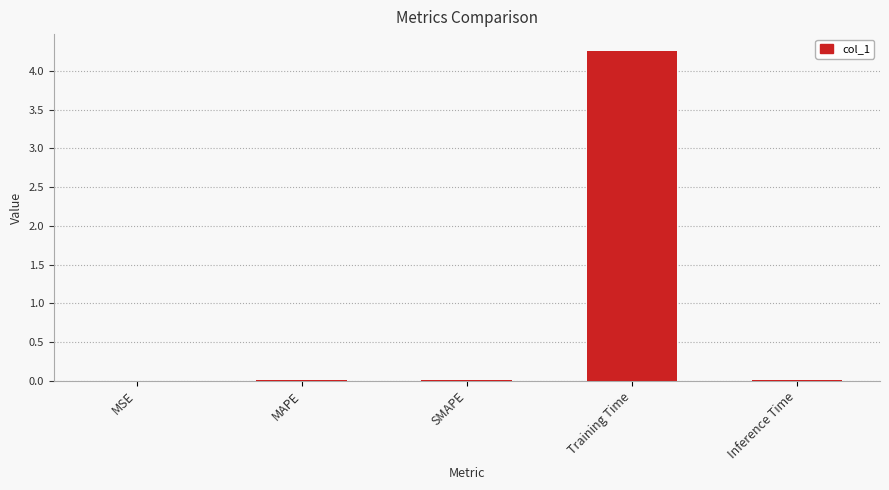

Which has a higher value, Training Time or SMAPE?

Training Time